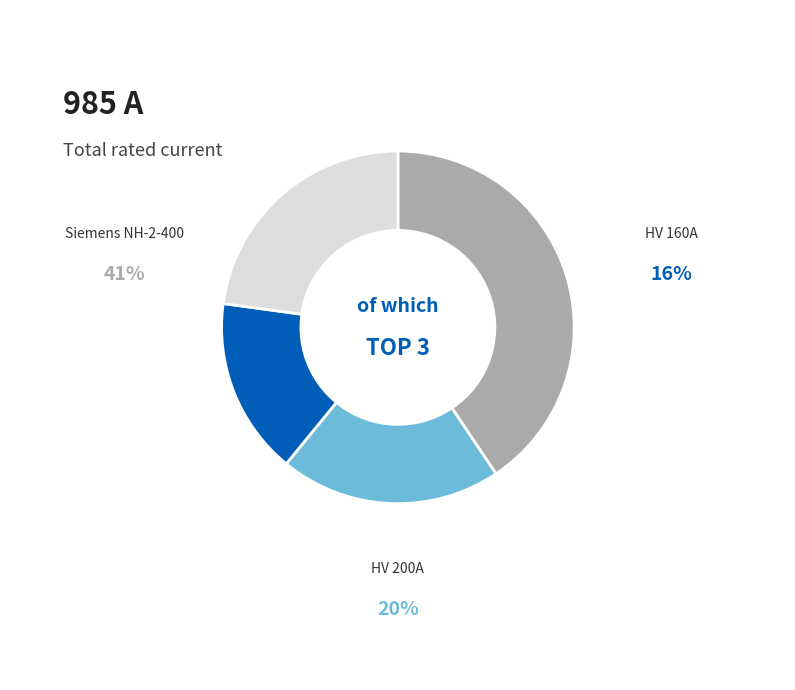

Does any single category account for the majority?

No